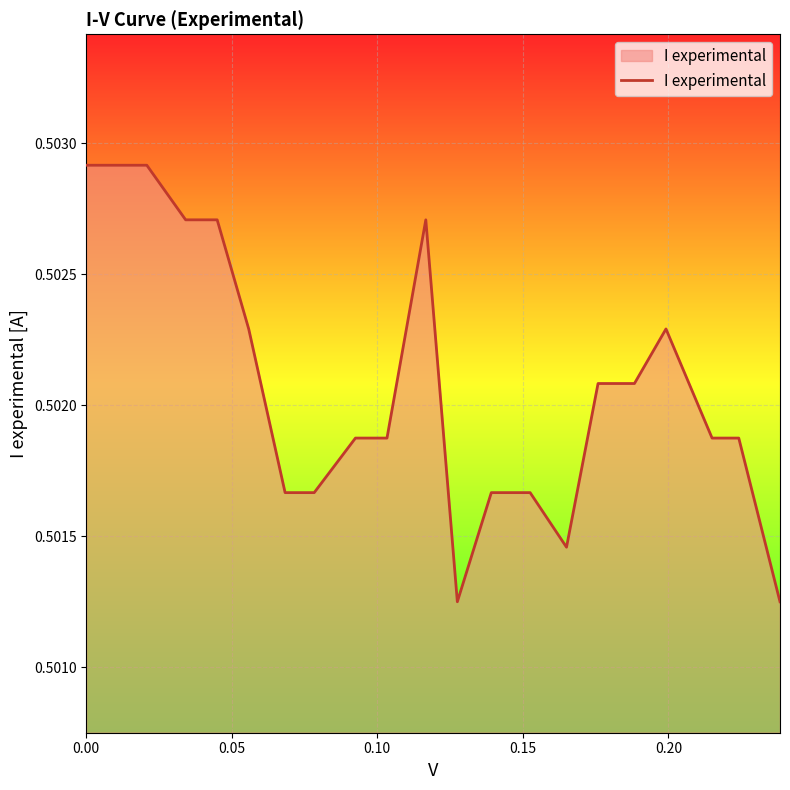

How many points are lower than both their immediate neighbors (excluding endpoints)?

2